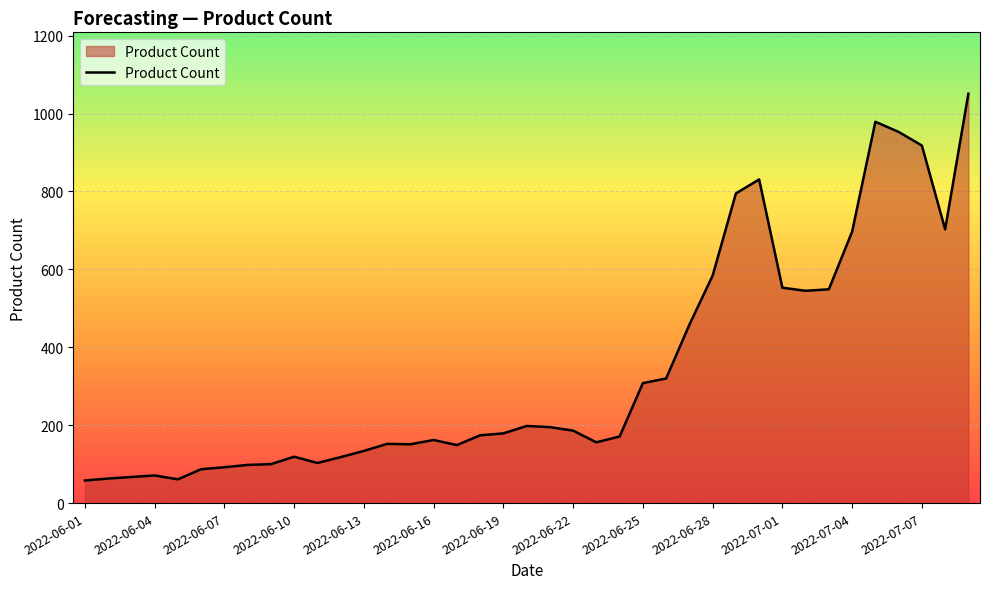

What is the smallest value displayed?

58